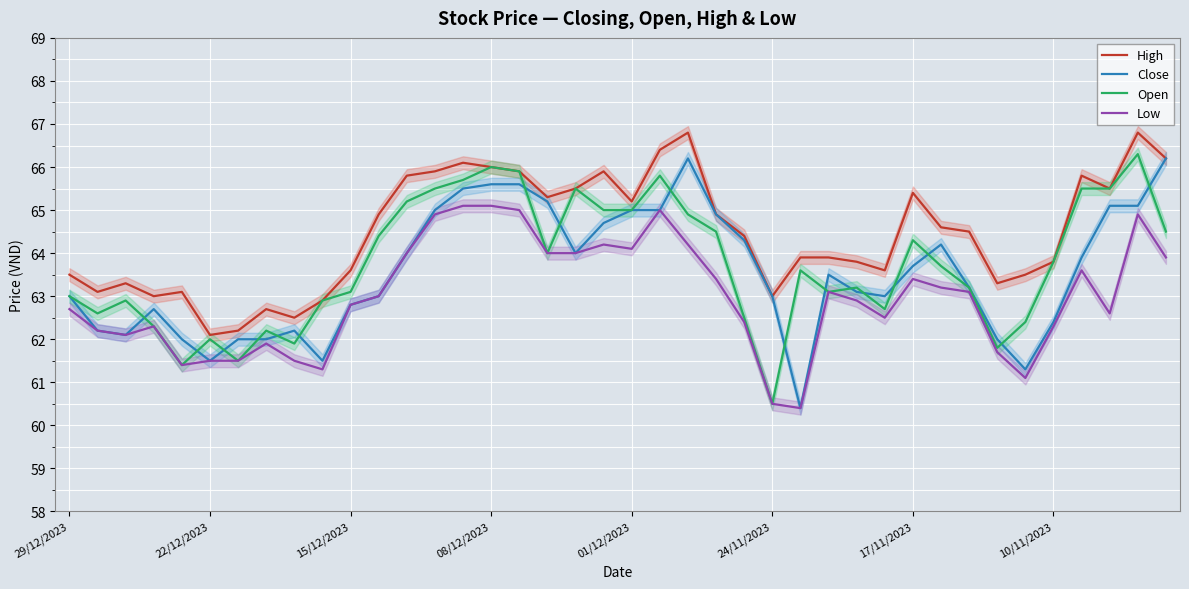

True or false: Low has more than 0 points higher than both neighbors.

True